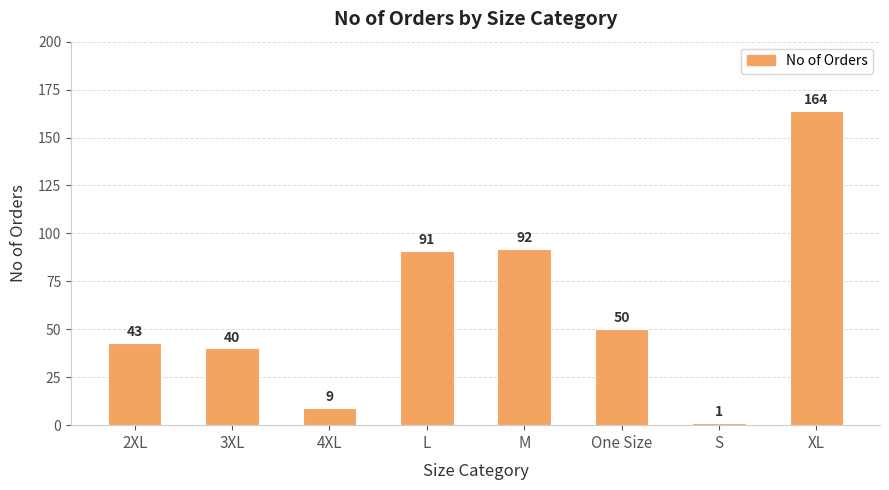

How many data points are less than 50?

4